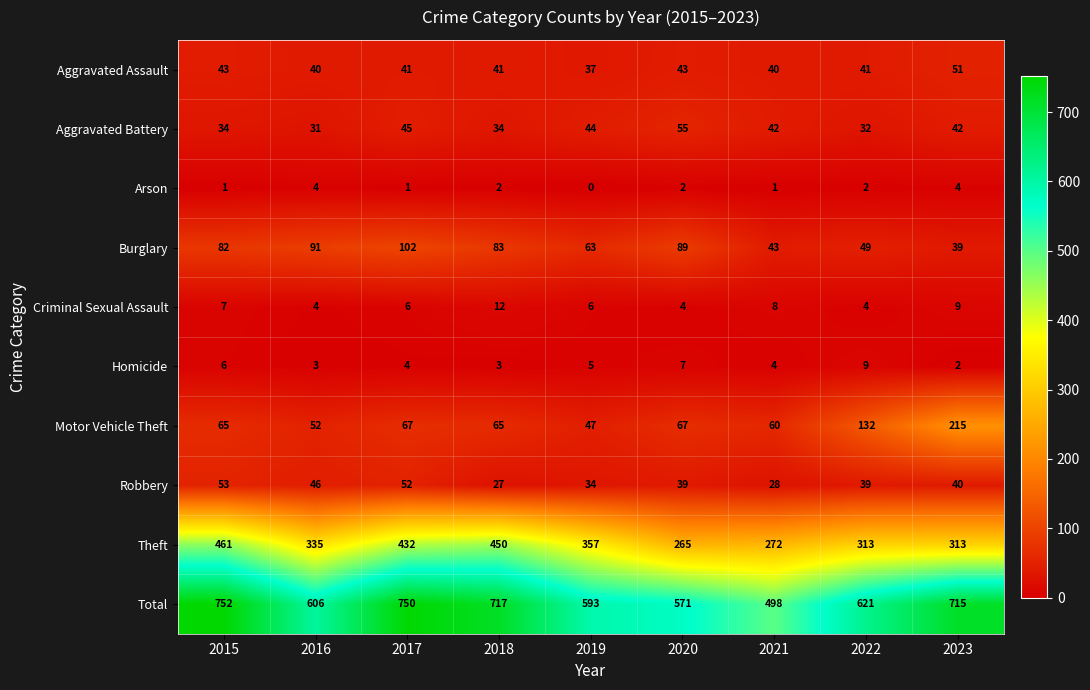

Which label corresponds to the smallest value in the chart?

2019